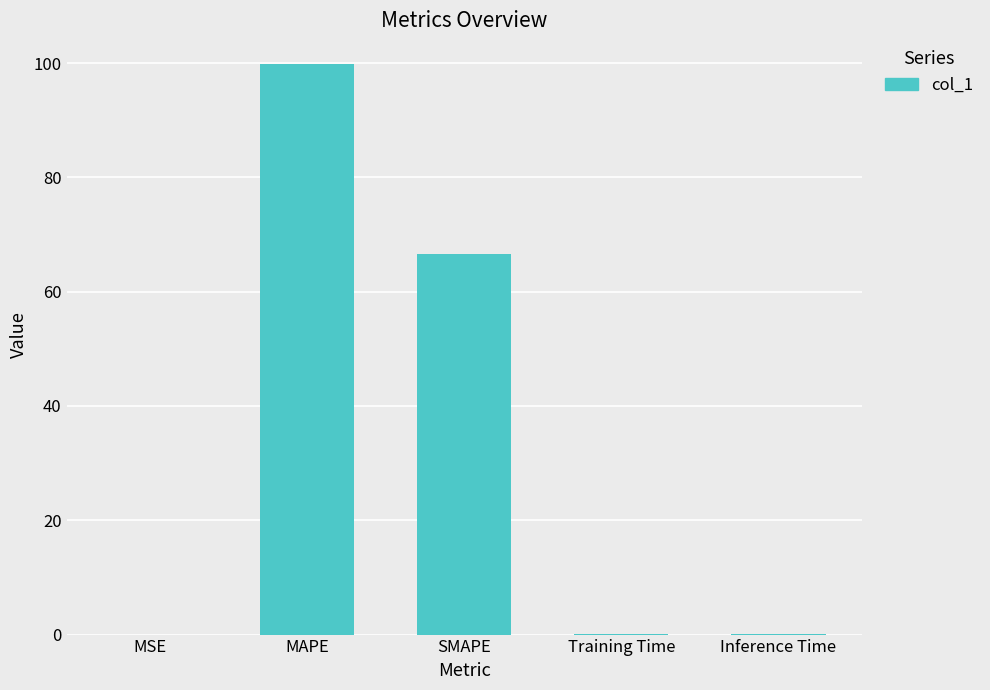

Where is the data nearest to the value 49?

SMAPE